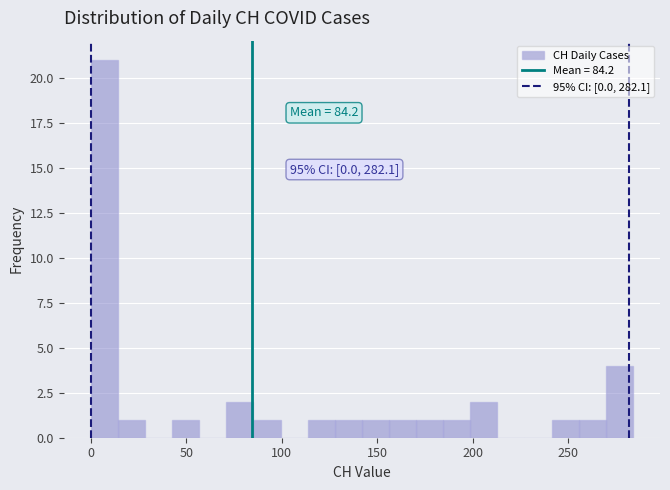

Around what value on the x-axis is the tallest bar? Give the approximate position of its centre, as read against the axis.

5